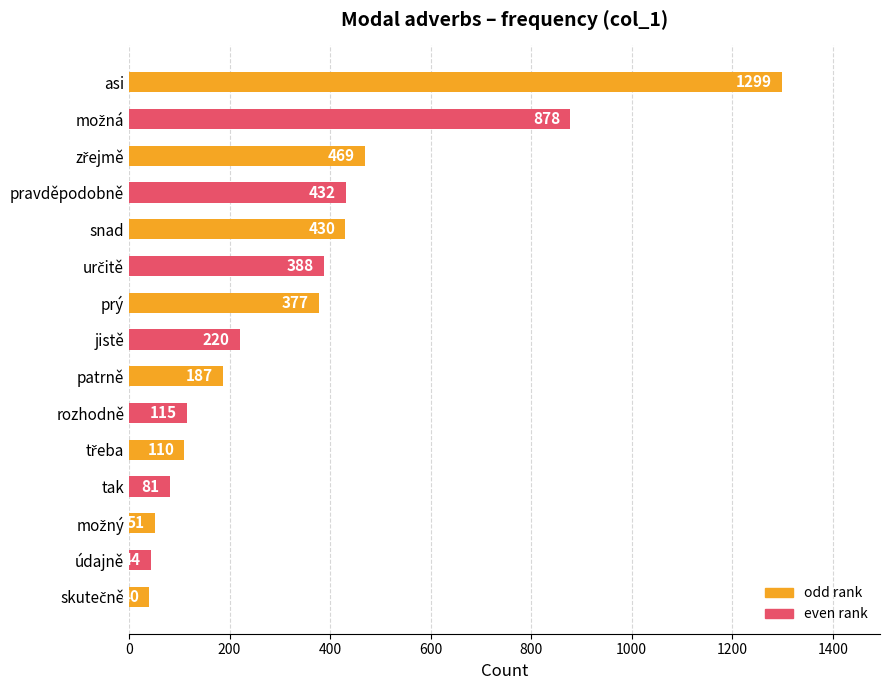

Does the chart contain stacked bars?

No